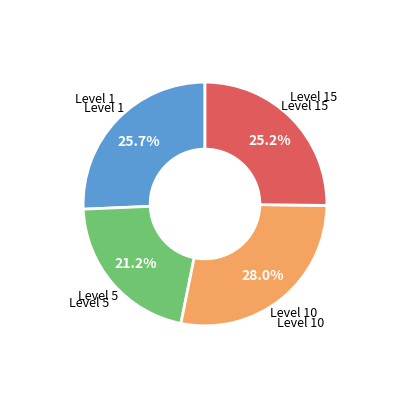

Does any single category account for the majority?

No